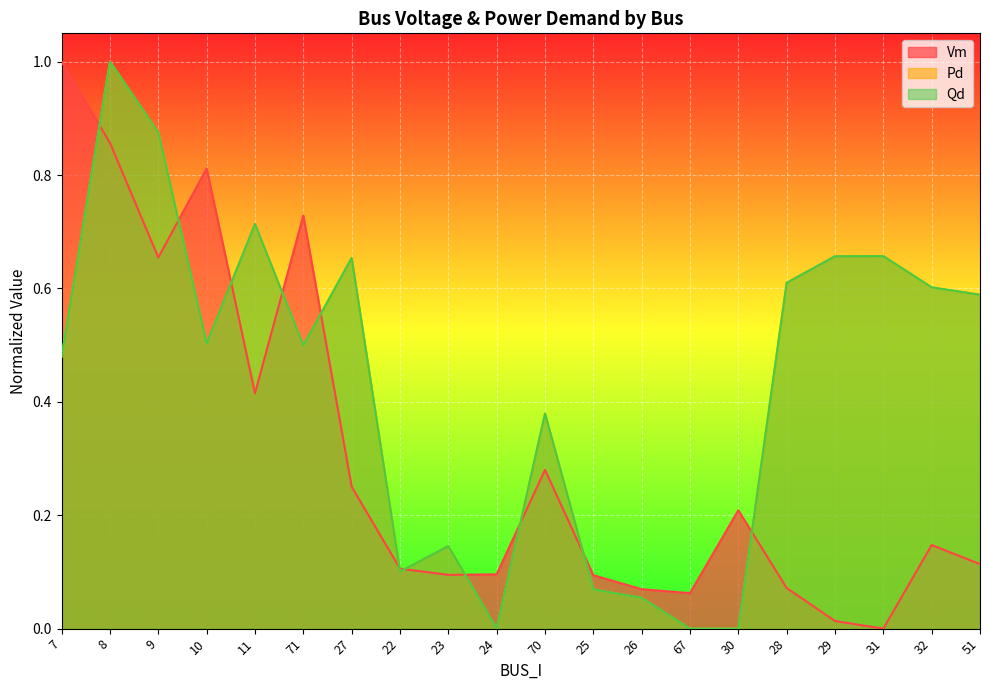

What position from the left is 71?

6